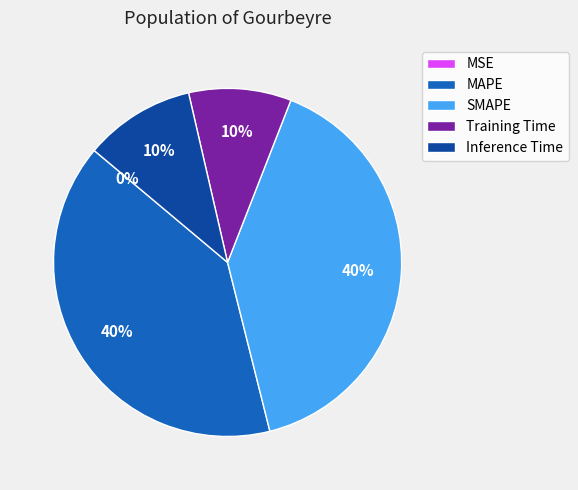

To the nearest percent, what is the average slice percentage?

20%